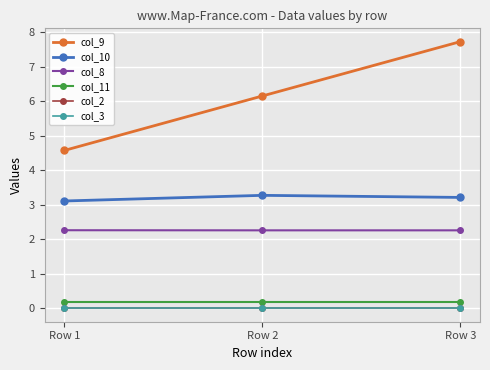

The value of col_10 at Row 1 is 3.1. True or false?

True